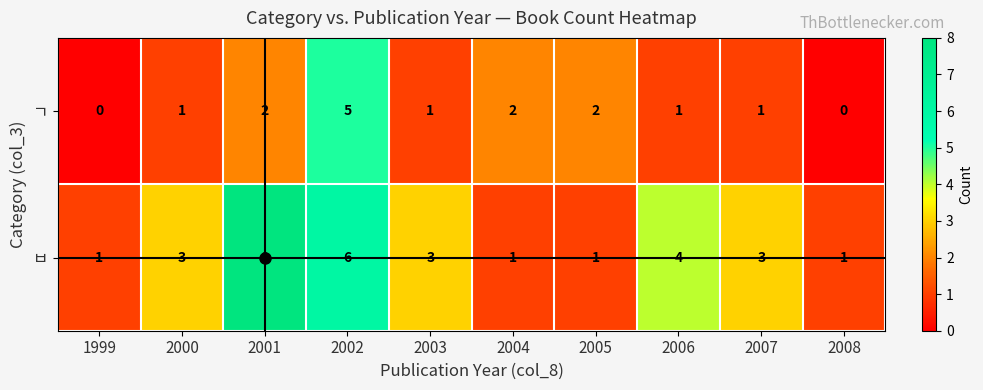

Count the ㅂ values in the range 1 to 4.

8